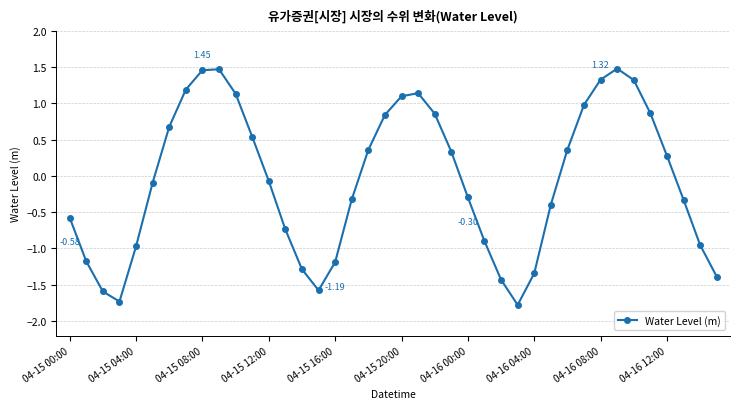

What is the minimum value shown in the chart?

-1.8